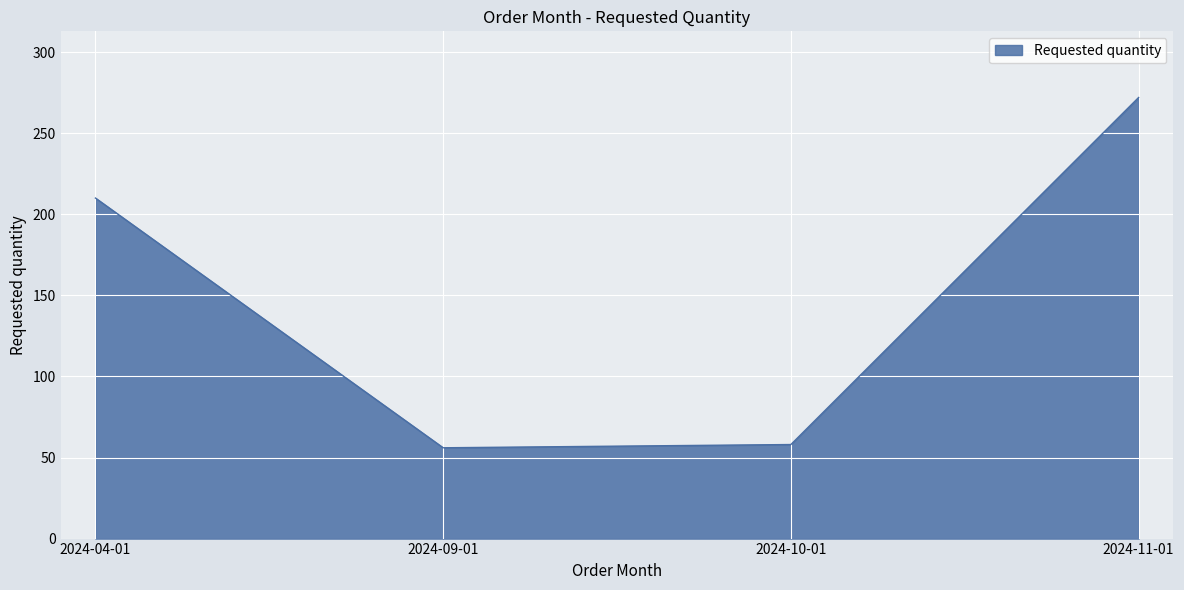

Reading right to left, what are all the values shown in this chart?

272	58	56	210